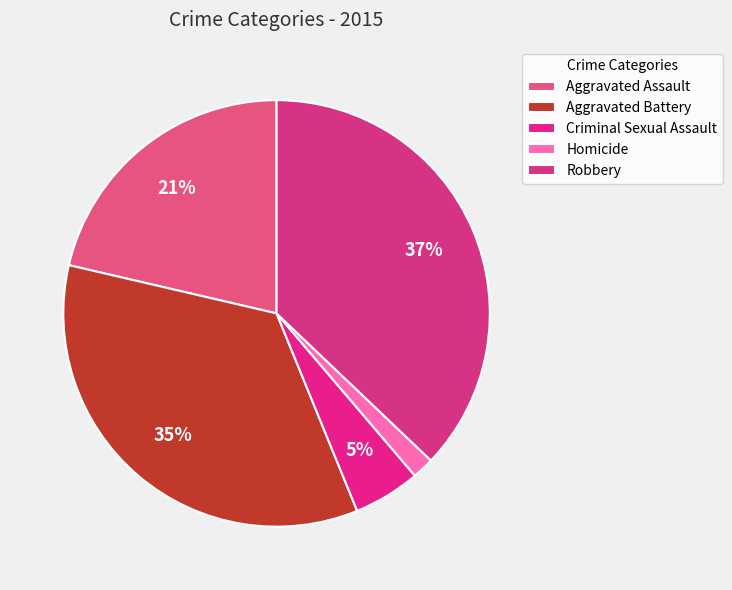

Do Criminal Sexual Assault and Robbery together represent more than half of the pie?

No